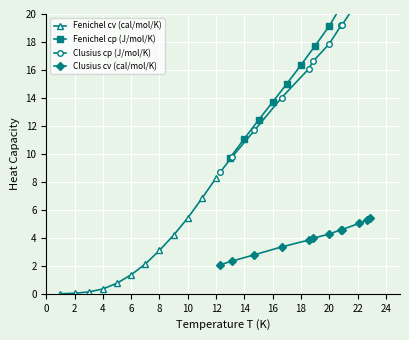

What is the average value of the Fenichel cp (J/mol/K) series?

17.5